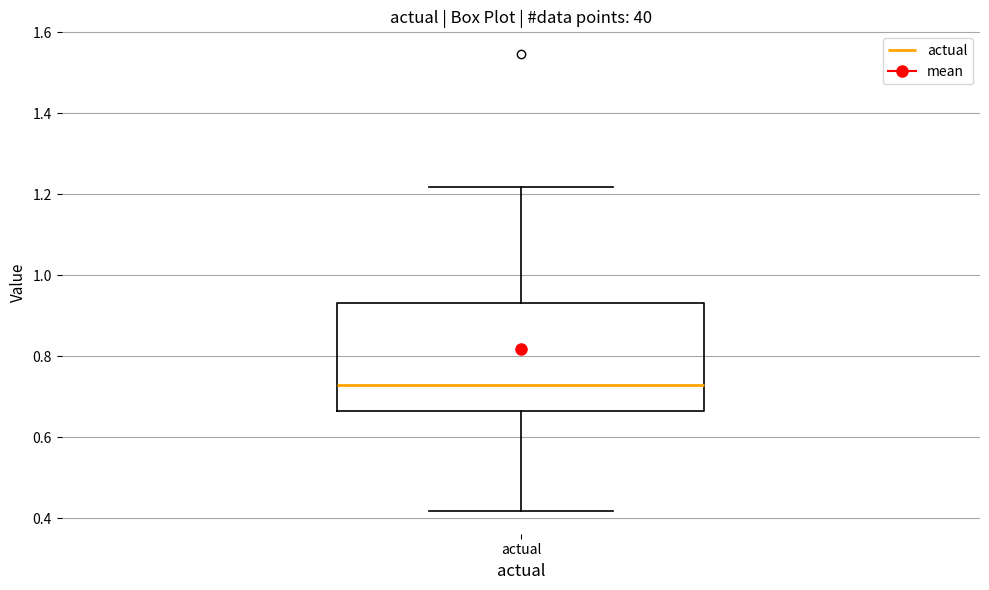

Read this box plot against the y-axis: the position of the median line, the range covered by the box, and the ends of both whiskers. The values are not printed on the chart, so give them approximately, as read against the axis.

median 0.72, box 0.66 to 0.94, whiskers 0.42 to 1.22